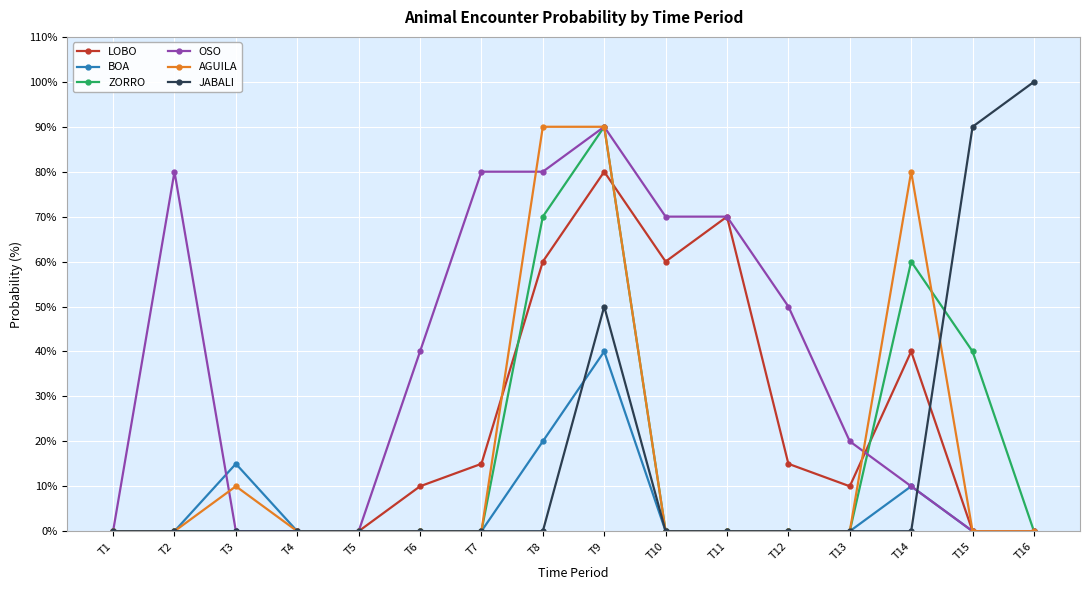

What is the greatest value displayed?

100